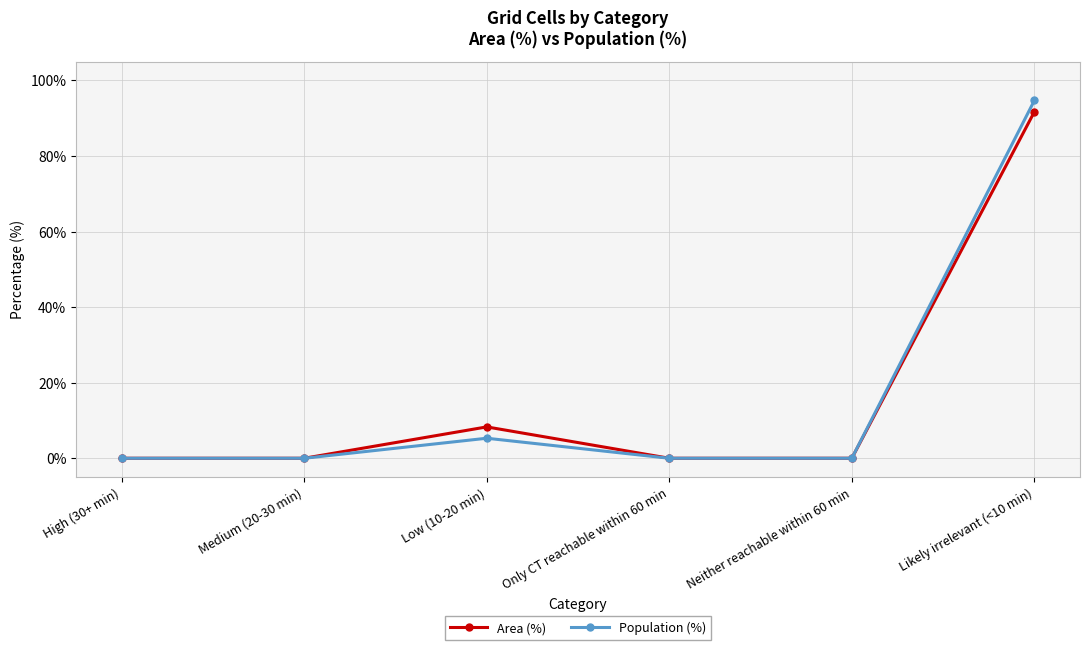

Reading right to left, extract all data points from this chart.

Area (%): Likely irrelevant (<10 min)=91.7	Neither reachable within 60 min=0.0	Only CT reachable within 60 min=0.0	Low (10-20 min)=8.3	Medium (20-30 min)=0.0	High (30+ min)=0.0
Population (%): Likely irrelevant (<10 min)=94.7	Neither reachable within 60 min=0.0	Only CT reachable within 60 min=0.0	Low (10-20 min)=5.3	Medium (20-30 min)=0.0	High (30+ min)=0.0